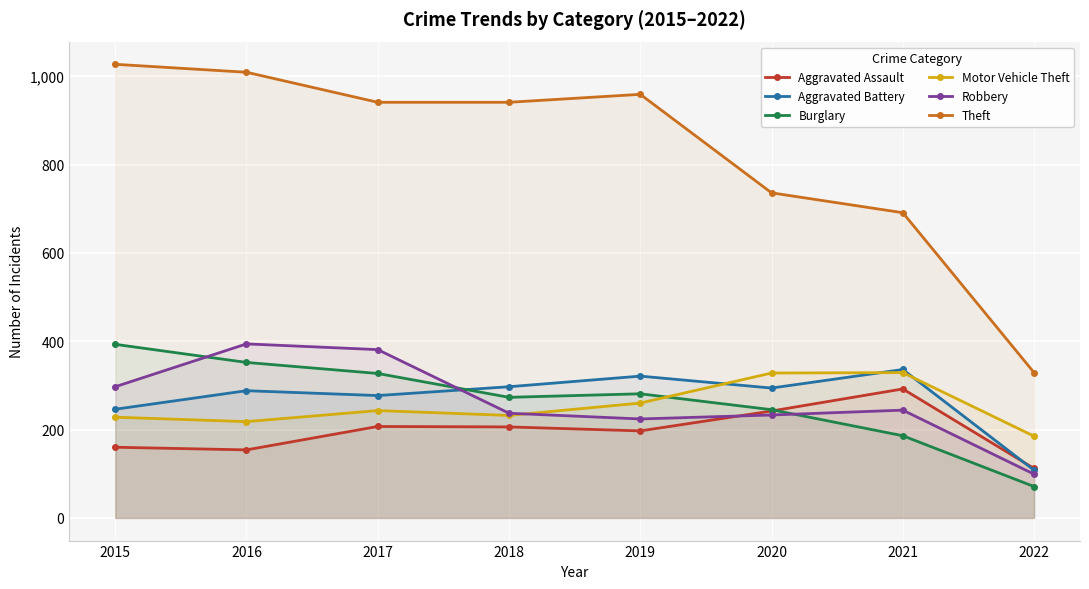

What is the difference between the maximum and second lowest values in the Aggravated Battery series?

90